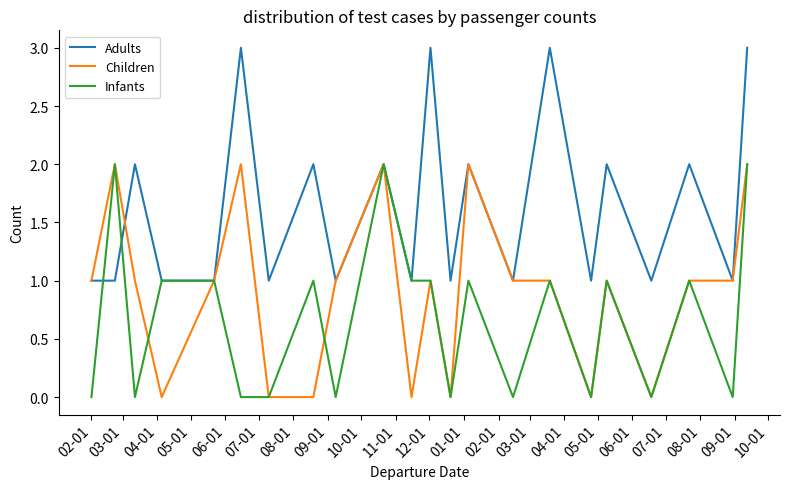

Rank the series by their average value, from highest to lowest.

Adults, Children, Infants